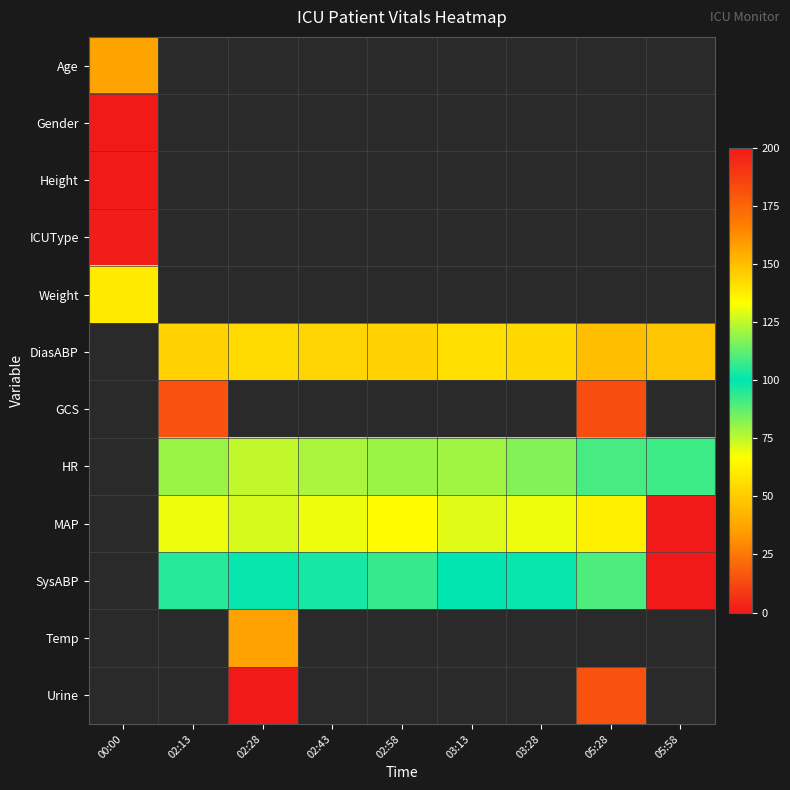

Rank the series at 02:28 from highest to lowest value.

Age, Gender, Height, ICUType, Weight, GCS, Urine, HR, SysABP, MAP, DiasABP, Temp